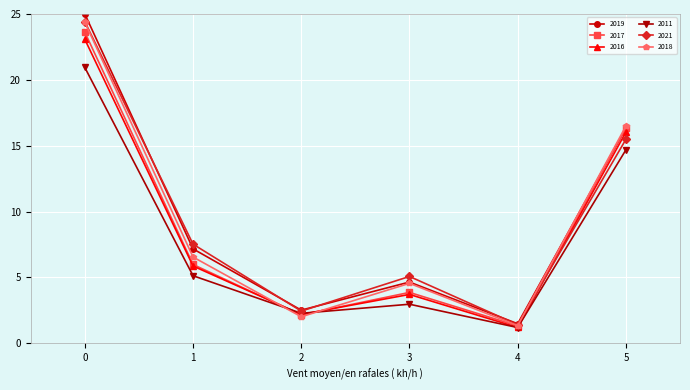

What is the difference between the maximum and second lowest values in the 2016 series?

20.9